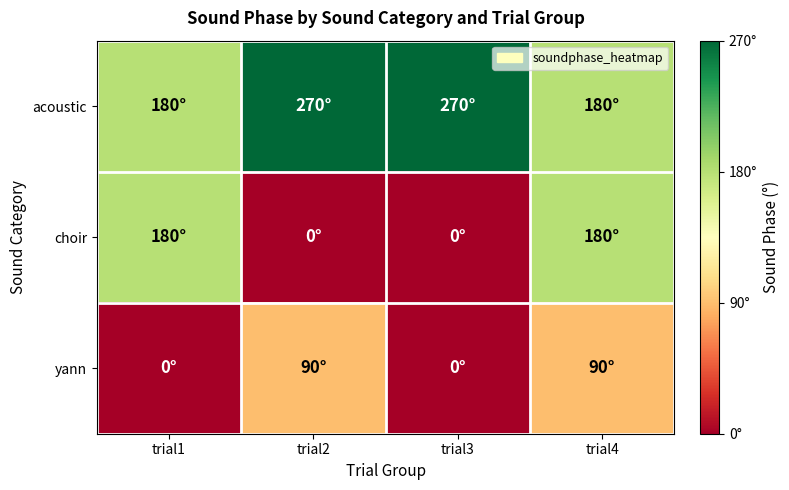

At which category does the chart reach its peak across all series?

trial2